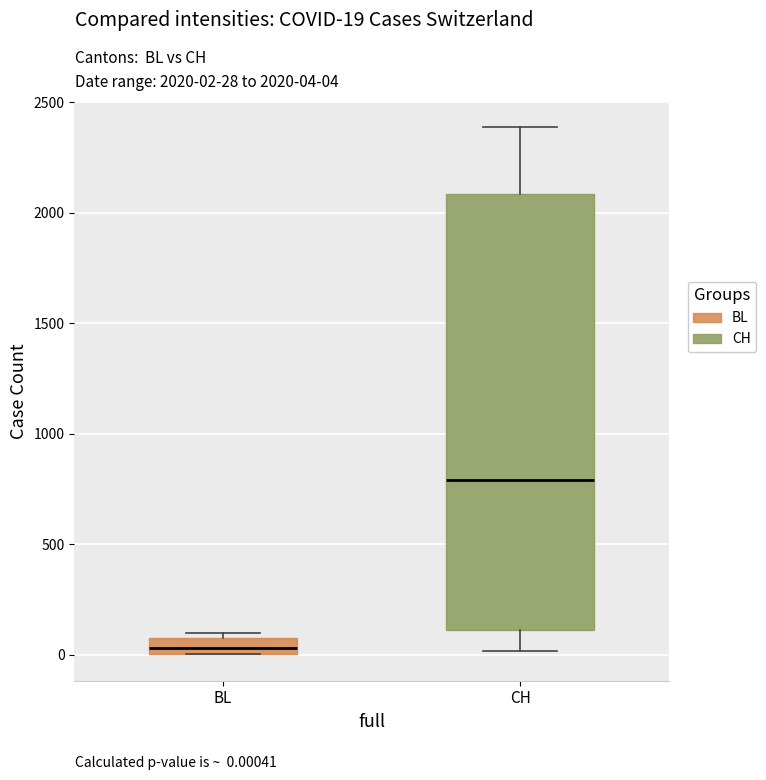

Which box's median line is the highest?

CH